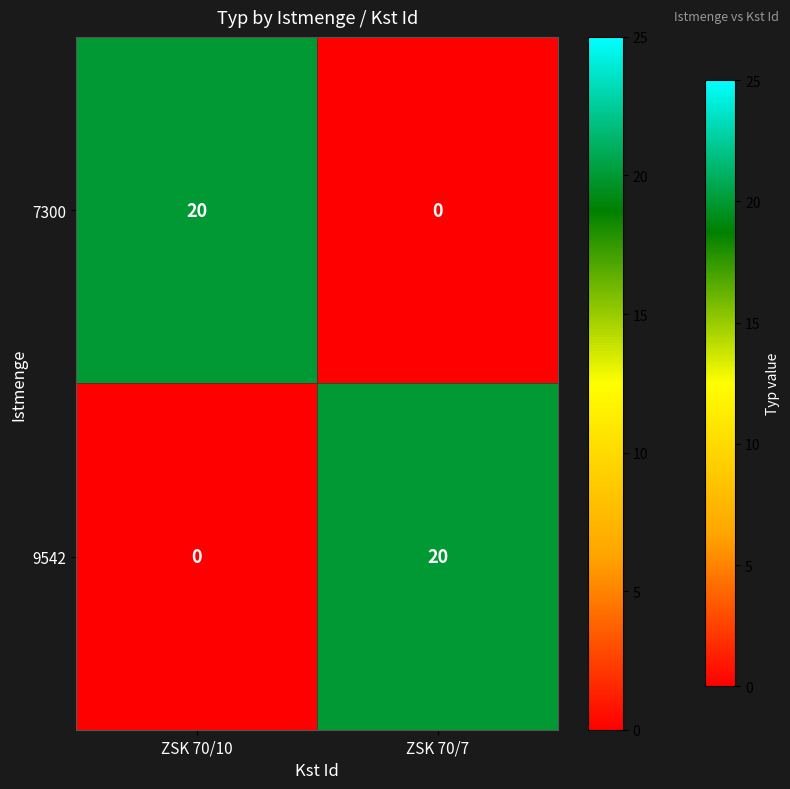

What is the spread (max minus min) of values at ZSK 70/7?

20